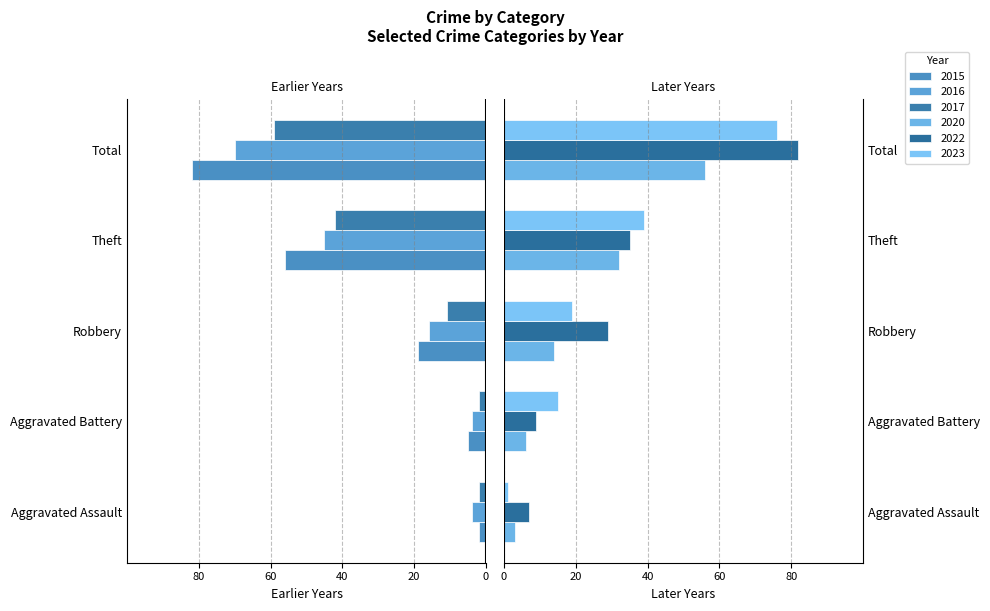

Which category has the lowest value in the 2022 series?

Aggravated Assault